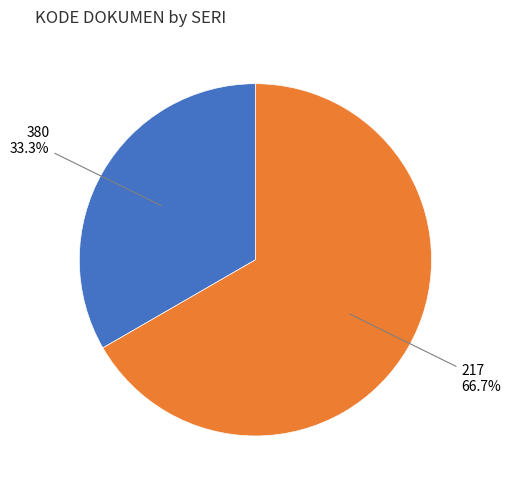

Does any single category account for the majority?

Yes